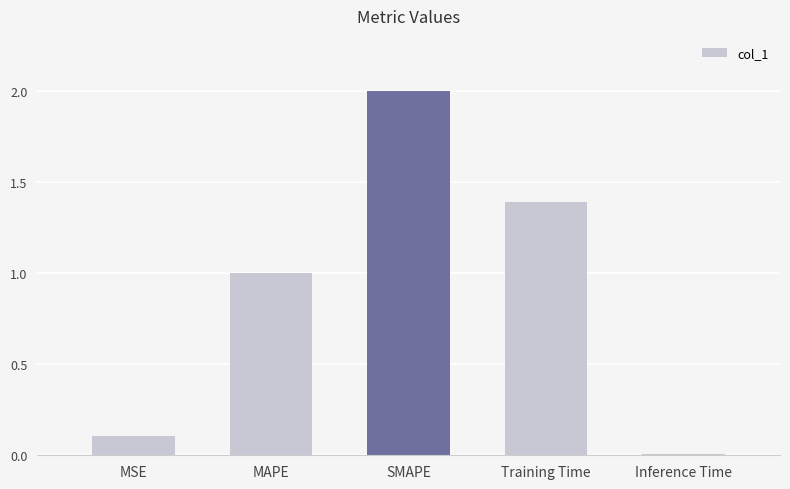

What is the maximum value shown in the chart?

2.0